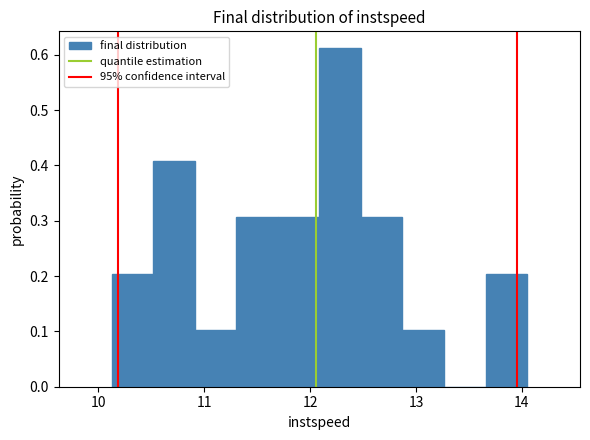

Read against the x-axis, roughly where is the centre of the tallest bar?

12.3